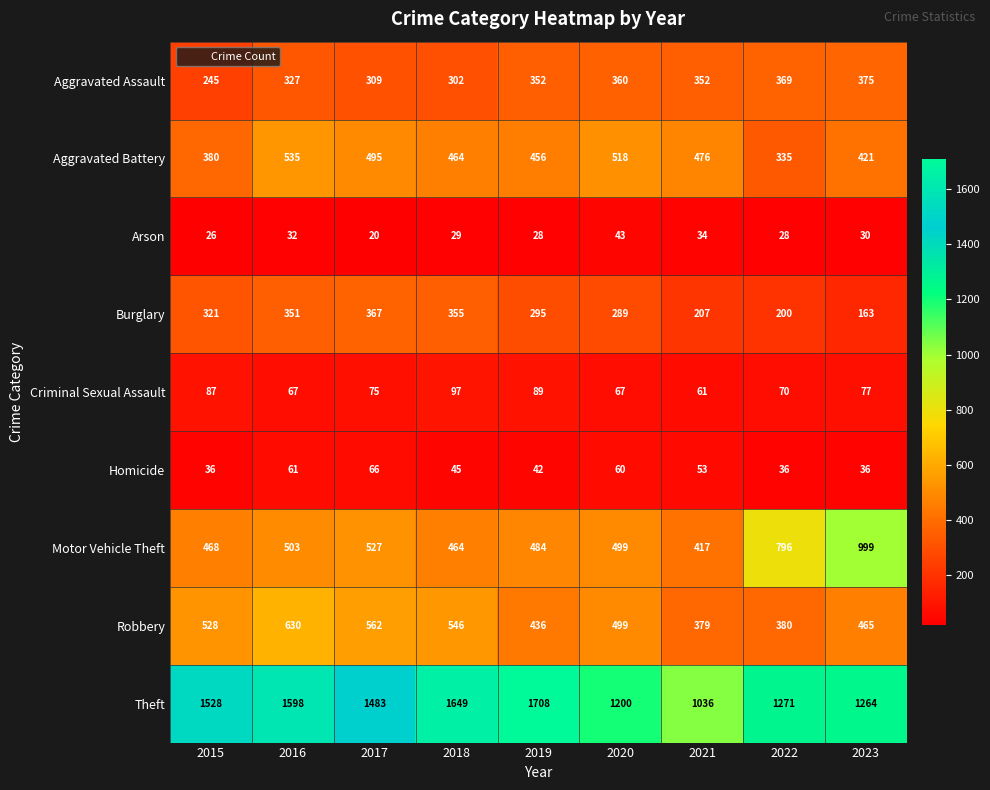

What is the minimum value shown in the chart?

20